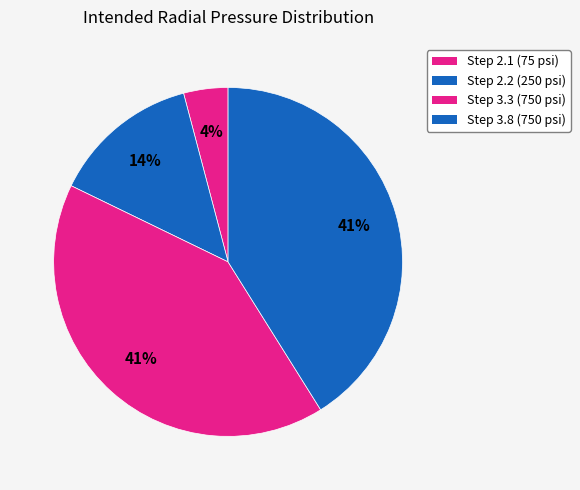

Count the number of slices in the pie.

4